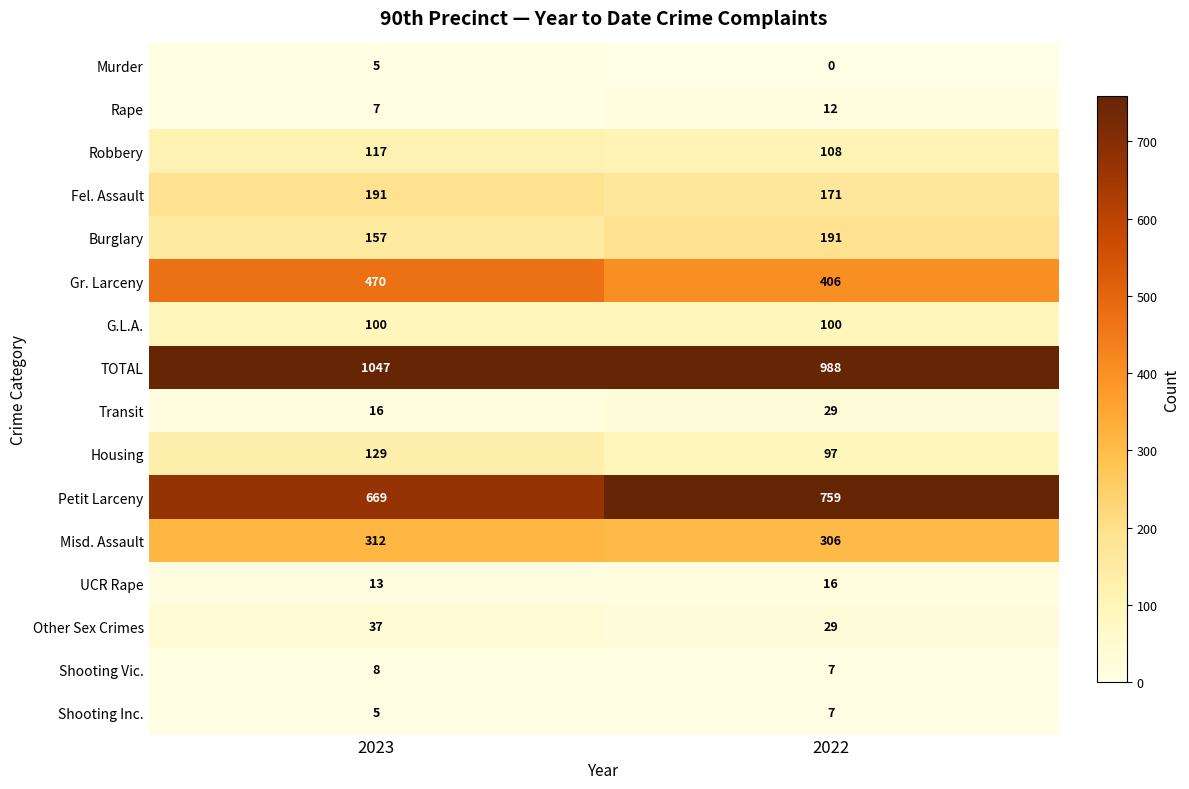

What is the difference between the highest and lowest values at 2023?

1042